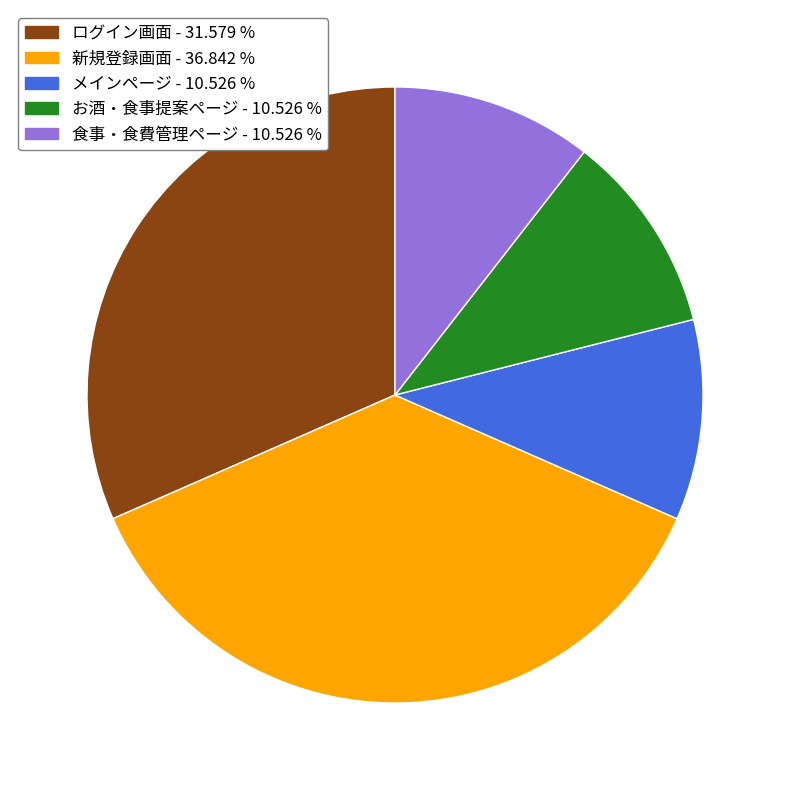

Which slice is the largest?

新規登録画面